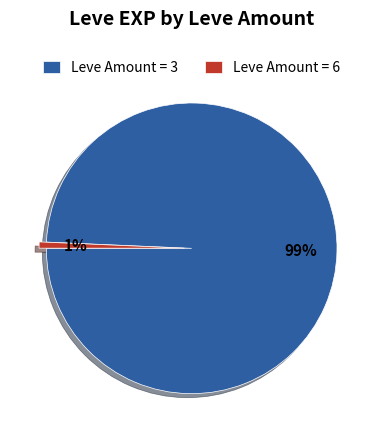

Does any single category account for the majority?

Yes